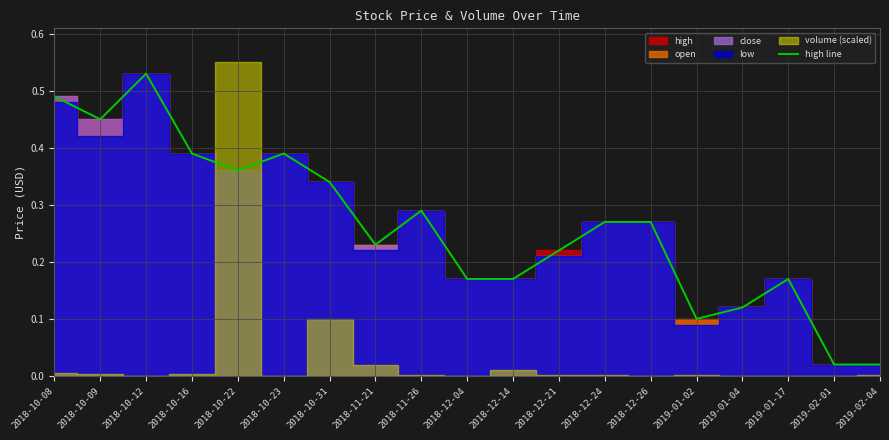

Where is the first local minimum?

2018-10-09